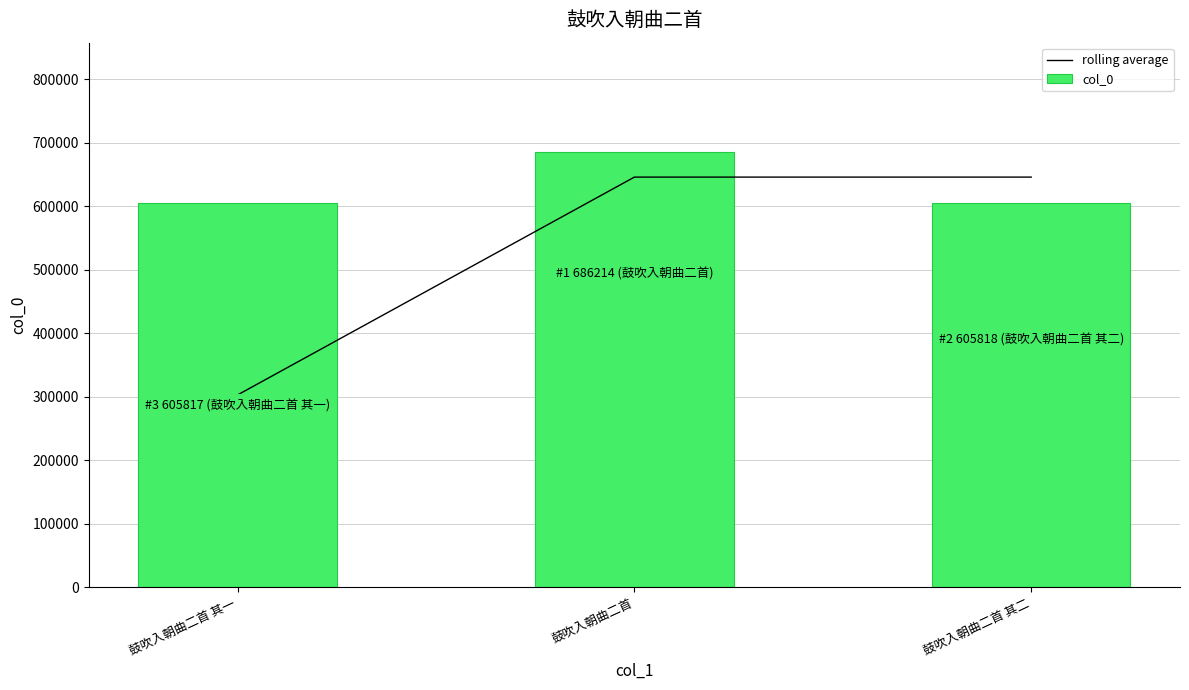

Between 鼓吹入朝曲二首 其二 and 鼓吹入朝曲二首 其一, which is larger?

鼓吹入朝曲二首 其二